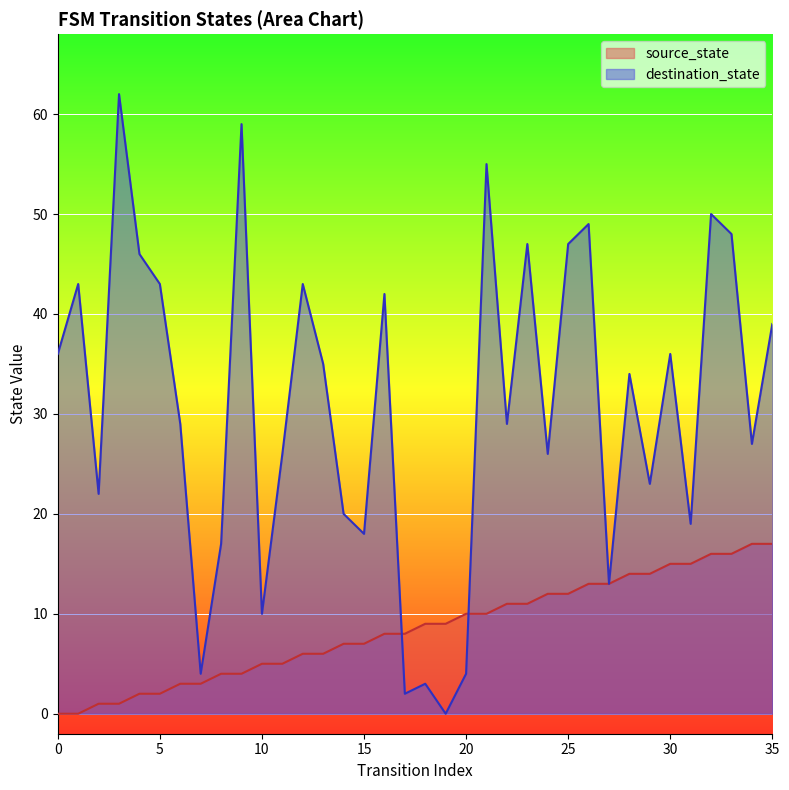

Rank the categories by source_state value from lowest to highest.

0, 1, 2, 3, 4, 5, 6, 7, 8, 9, 10, 11, 12, 13, 14, 15, 16, 17, 18, 19, 20, 21, 22, 23, 24, 25, 26, 27, 28, 29, 30, 31, 32, 33, 34, 35